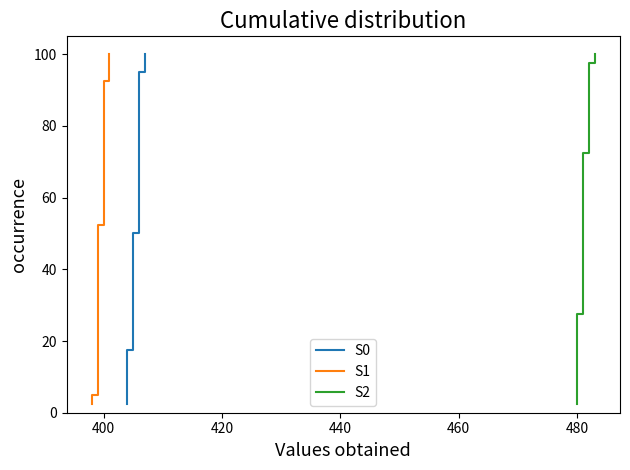

How many distinct data groups are displayed?

3